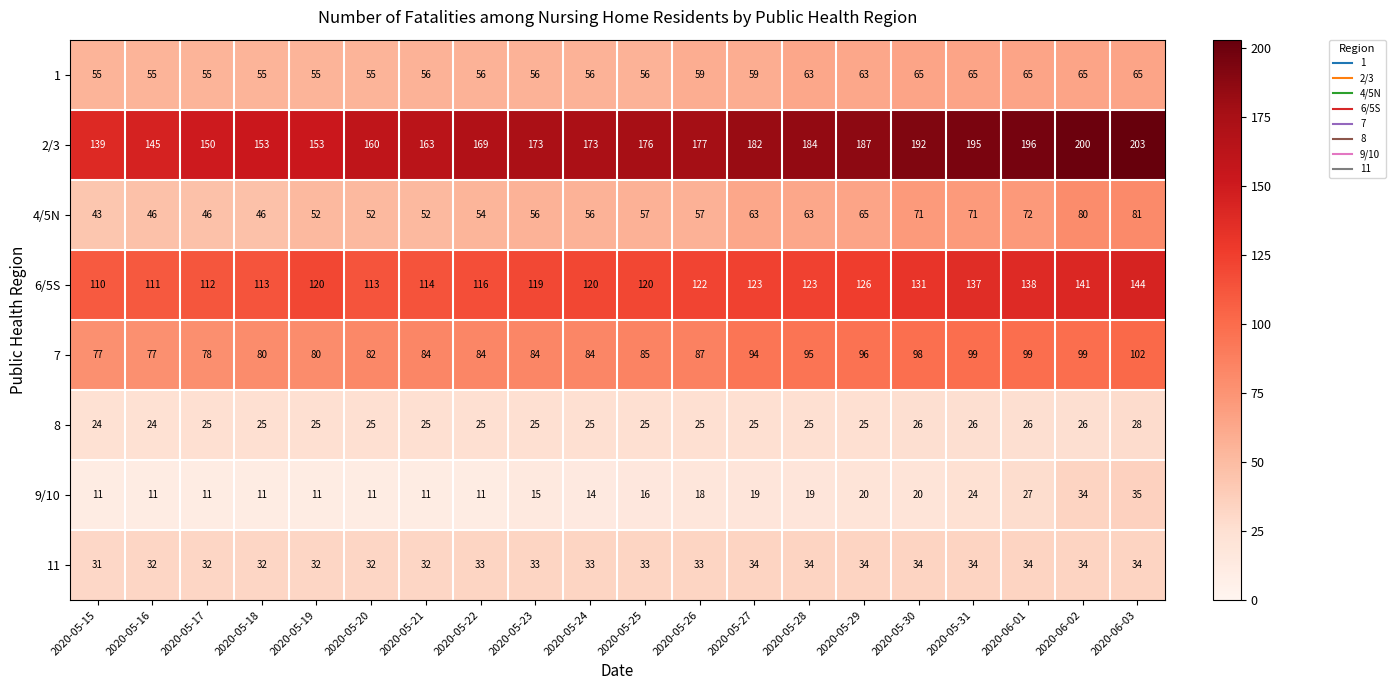

What is the difference between the 7 values at 2020-05-20 and 2020-05-30?

16